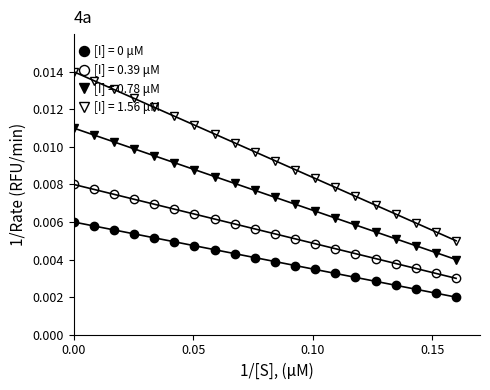

Is this an area chart (filled region under the line)?

No